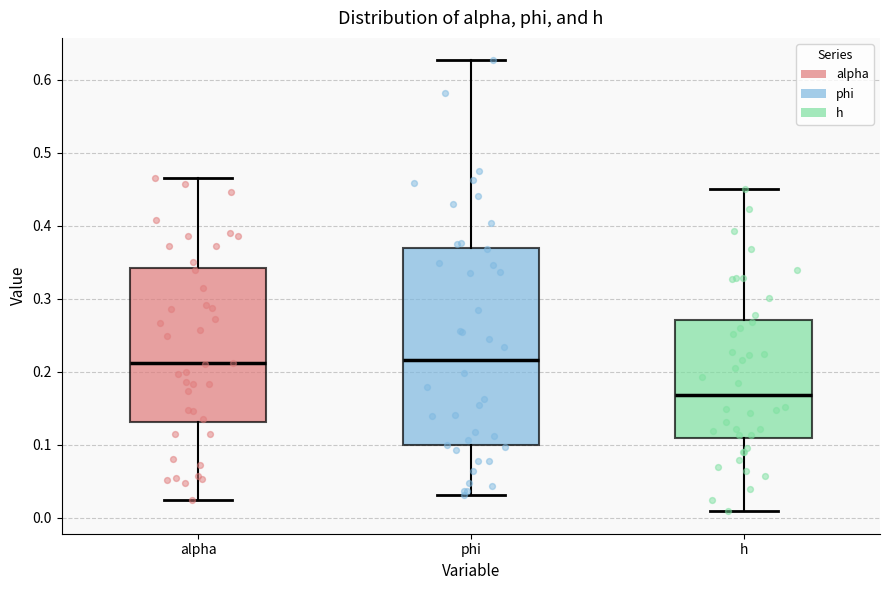

Reading left to right, read every box against the y-axis: the position of its median line, the range the box covers, and the ends of its whiskers. The values are not printed on the chart, so give them approximately, as read against the axis.

alpha: median 0.21, box 0.13 to 0.34, whiskers 0.02 to 0.47
phi: median 0.22, box 0.10 to 0.37, whiskers 0.03 to 0.63
h: median 0.17, box 0.11 to 0.27, whiskers 0.01 to 0.45